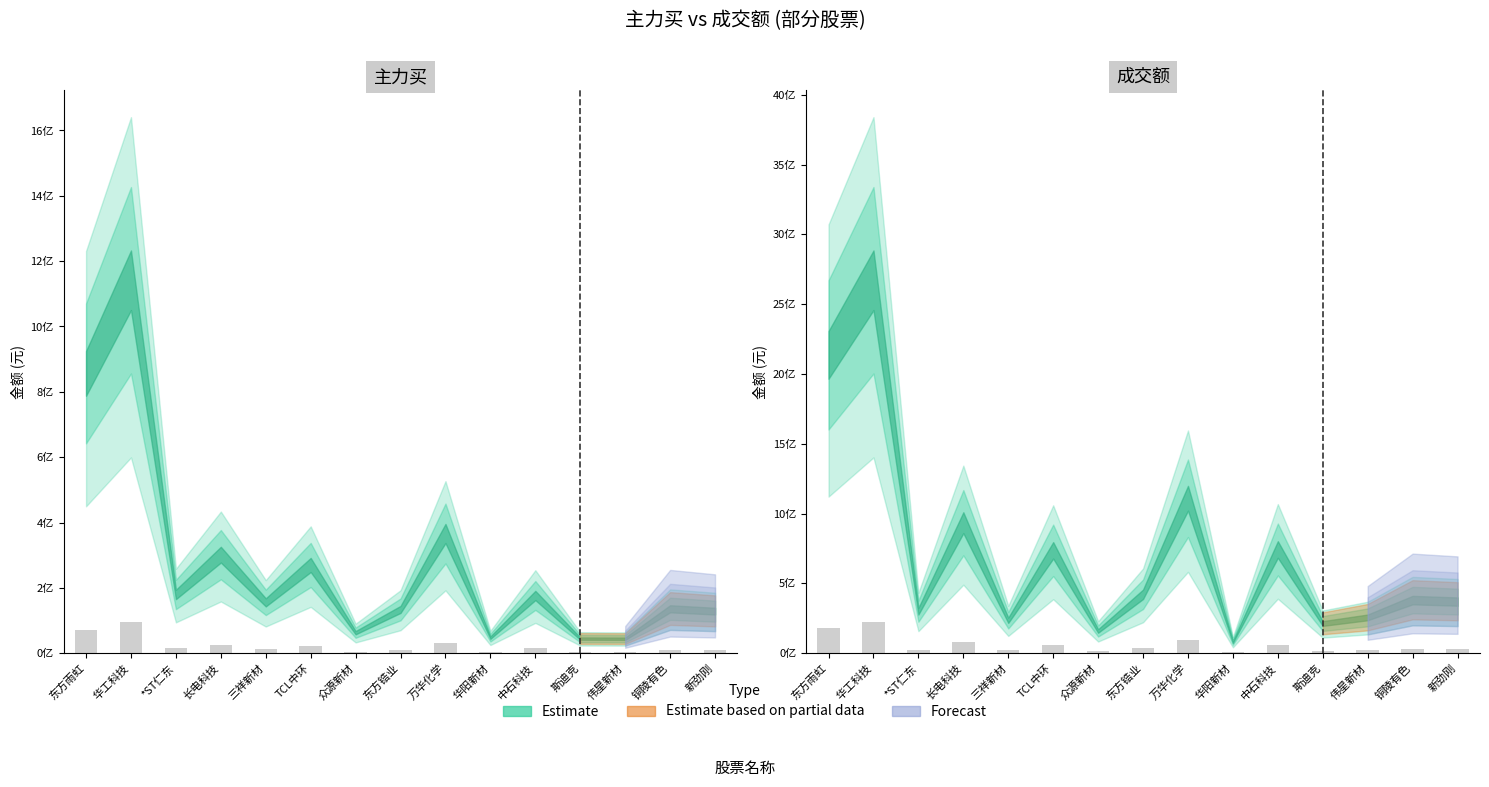

How many bars are there in each group?

2